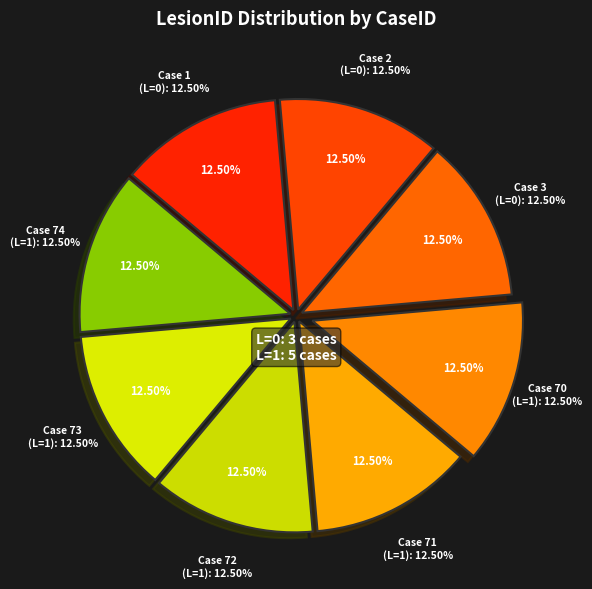

Which category has the biggest portion of the pie?

CaseID 70